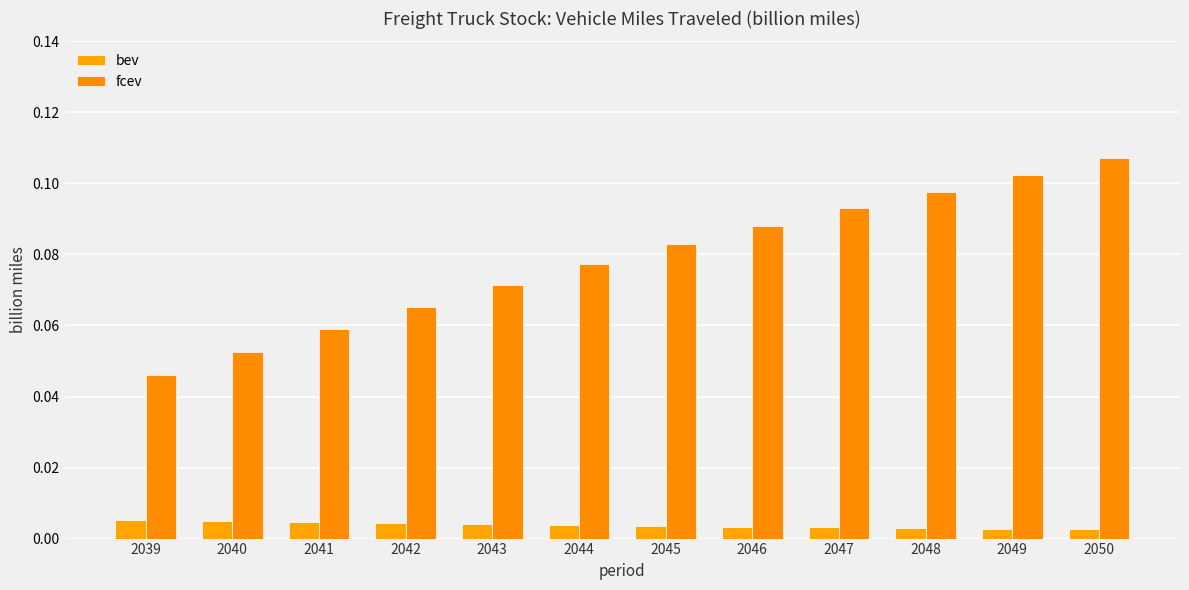

What is the difference between the maximum and second lowest values in the fcev series?

0.1